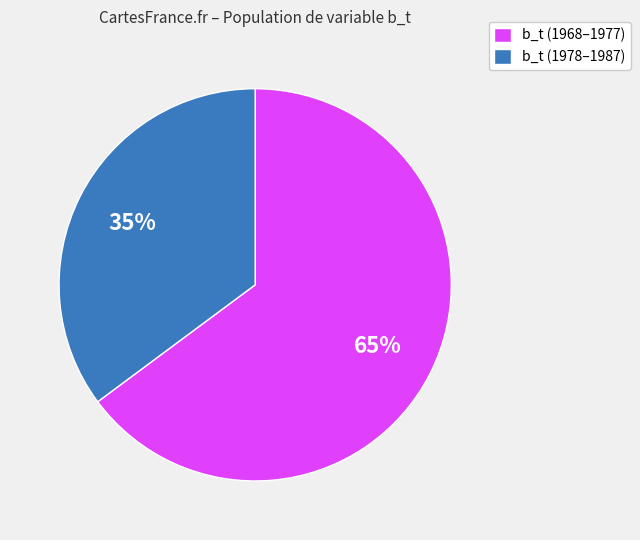

Which category has the smallest portion of the pie?

b_t (1978–1987)